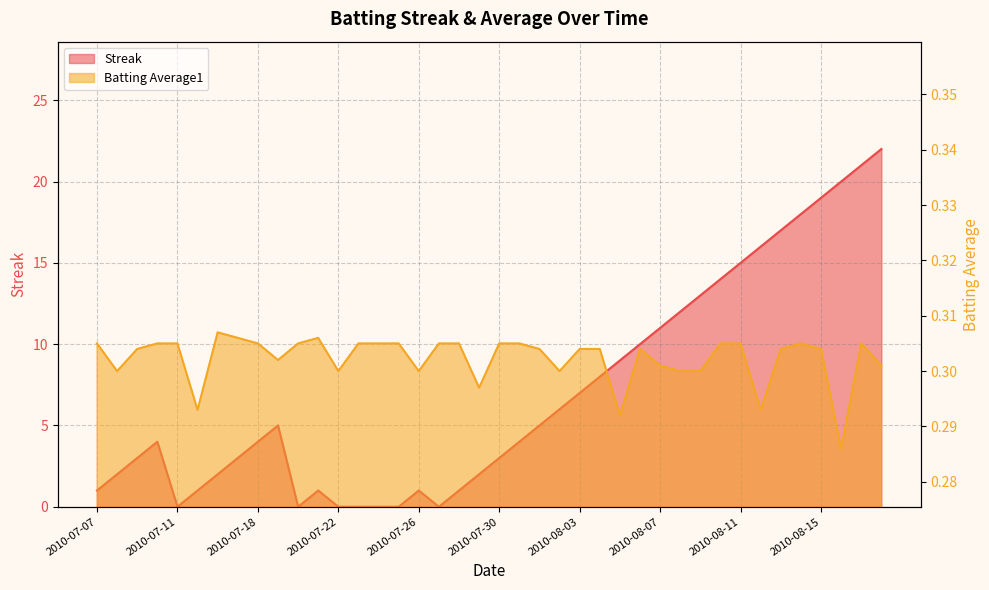

How many data points does each series have?

40